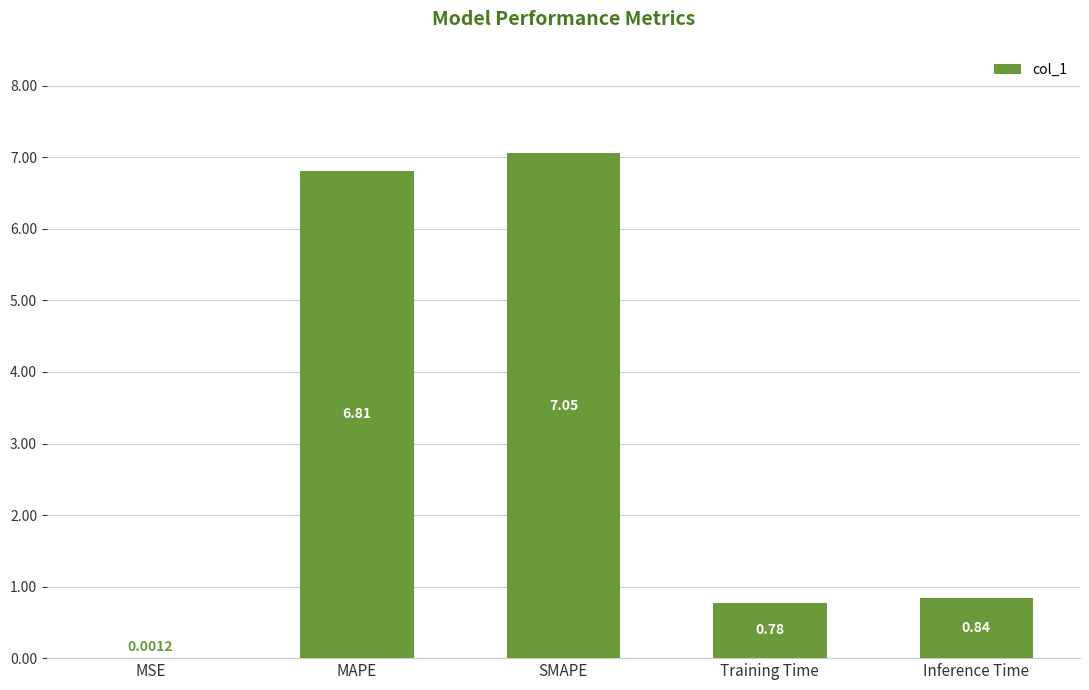

Read the value at MAPE.

6.8